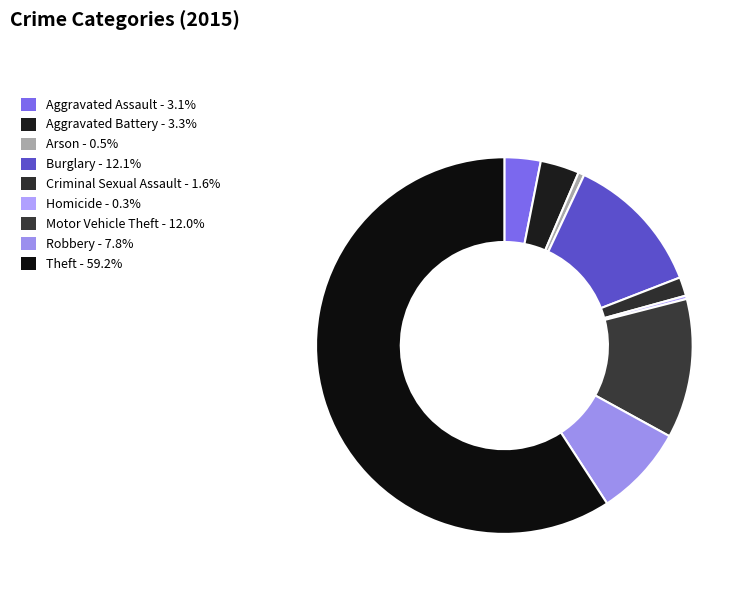

Is it true that Aggravated Assault is 14% of the pie?

False